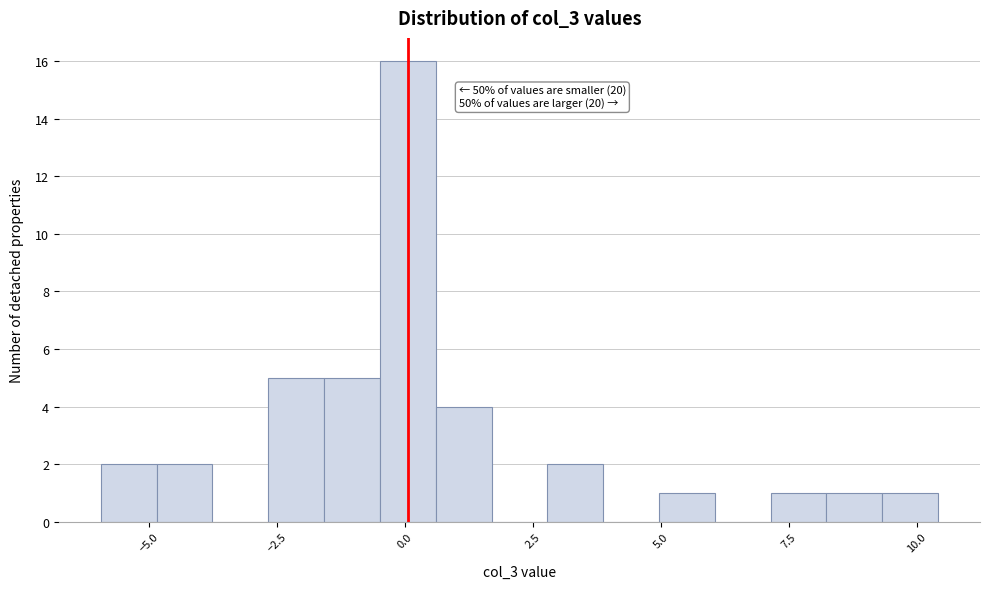

Read against the x-axis, roughly where is the centre of the tallest bar?

0.0